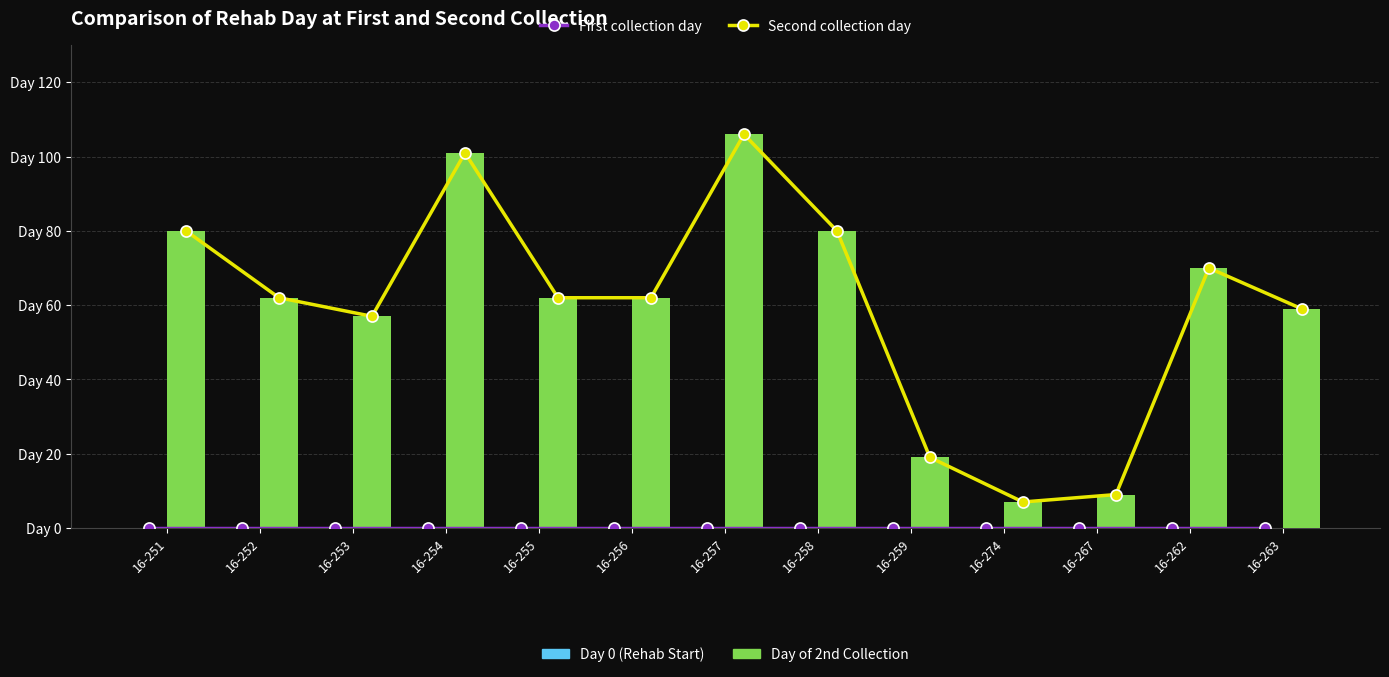

Rank the series at 16-252 from highest to lowest value.

Second collection day, Day of 2nd Collection, First collection day, Day 0 (Rehab Start)